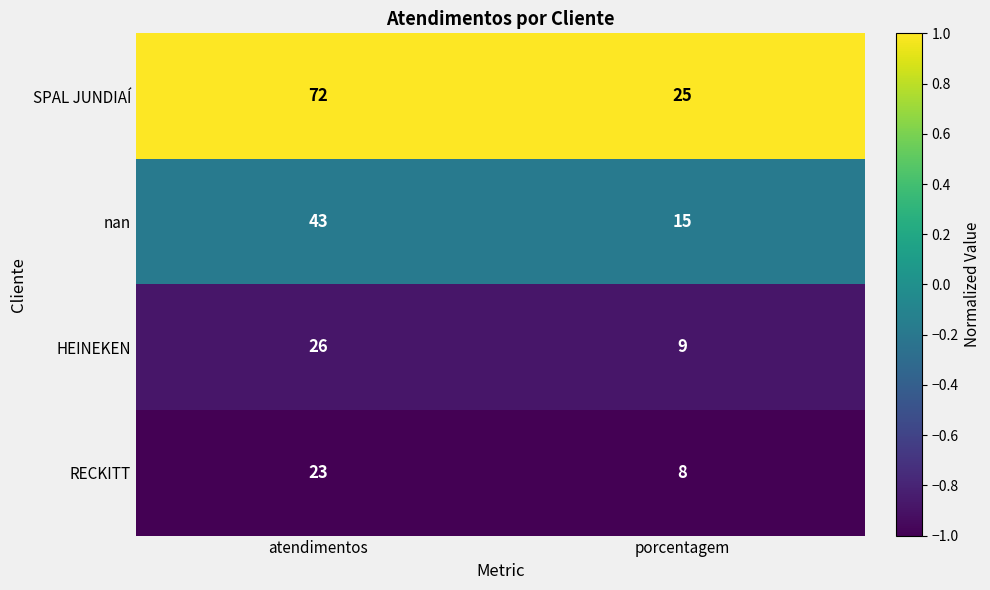

Between atendimentos and porcentagem, which series saw the biggest shift?

SPAL JUNDIAÍ